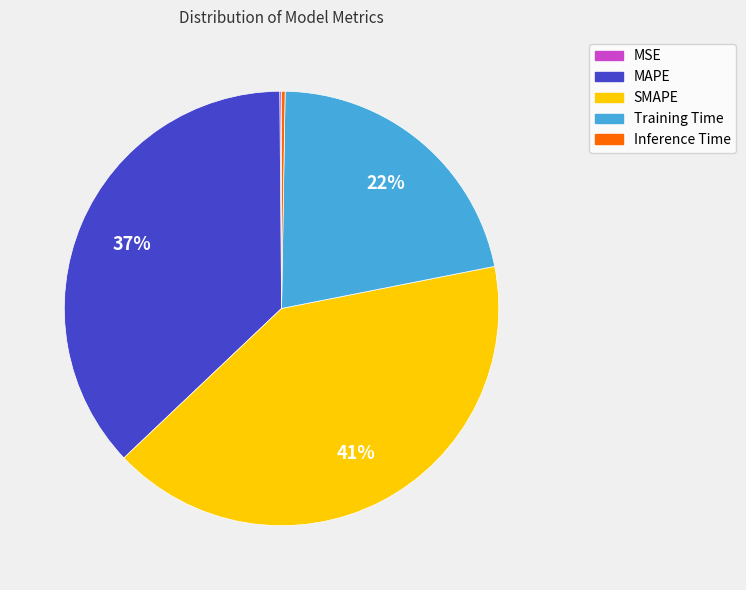

To the nearest percent, what is the average slice percentage?

20%